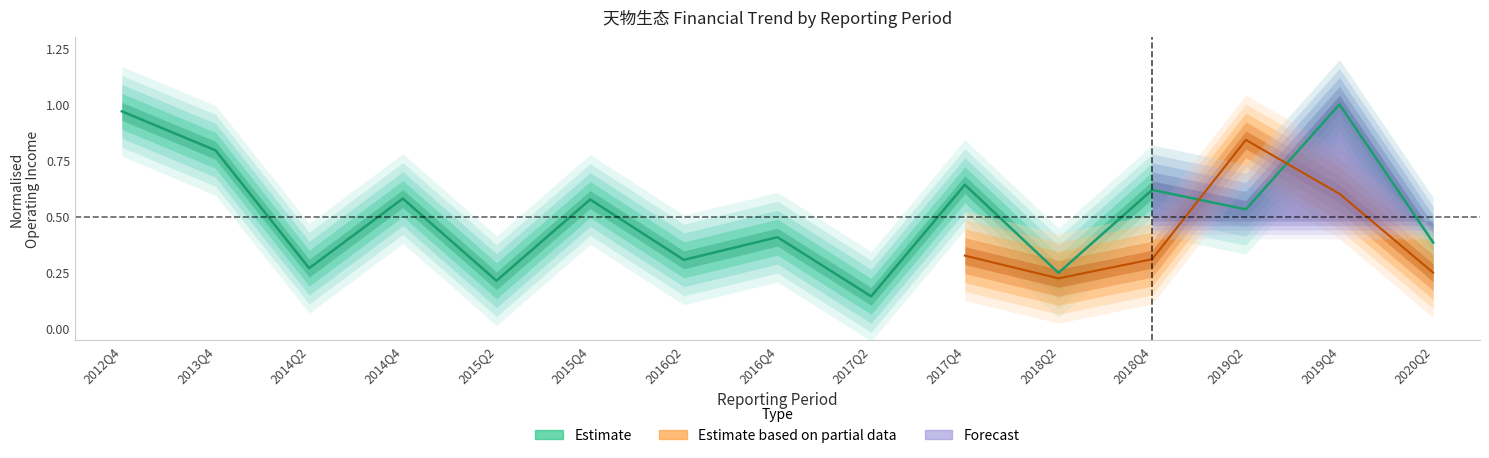

Reading left to right, what are all the values shown in this chart?

2012Q4=1.0	2013Q4=0.8	2014Q2=0.3	2014Q4=0.6	2015Q2=0.2	2015Q4=0.6	2016Q2=0.3	2016Q4=0.4	2017Q2=0.1	2017Q4=0.6	2018Q2=0.2	2018Q4=0.6	2019Q2=0.5	2019Q4=1.0	2020Q2=0.4